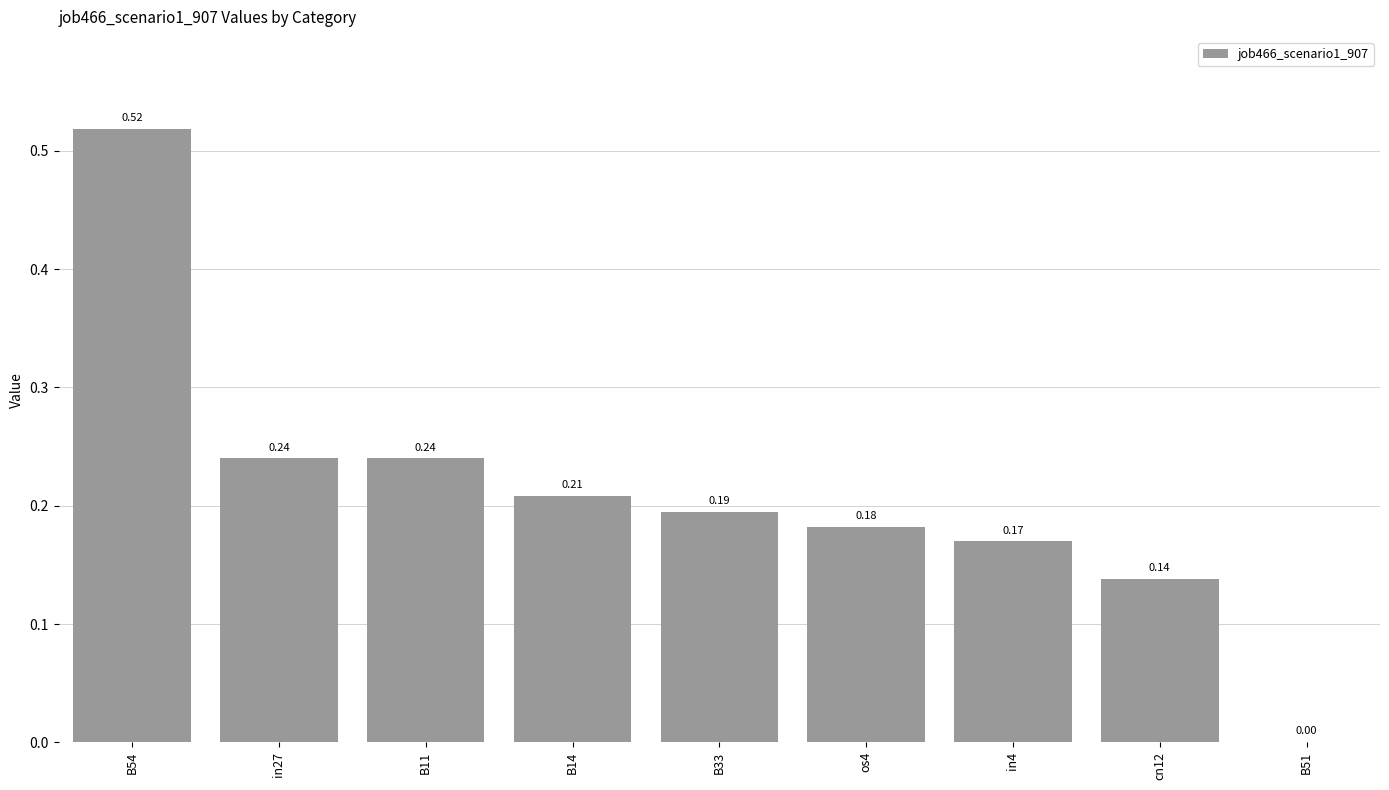

Which has a higher value, B14 or in27?

in27